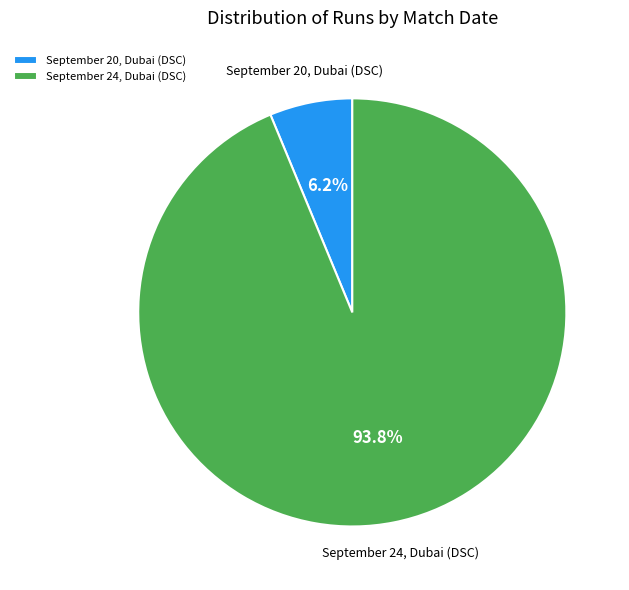

Which slice is the largest?

September 24, Dubai (DSC)